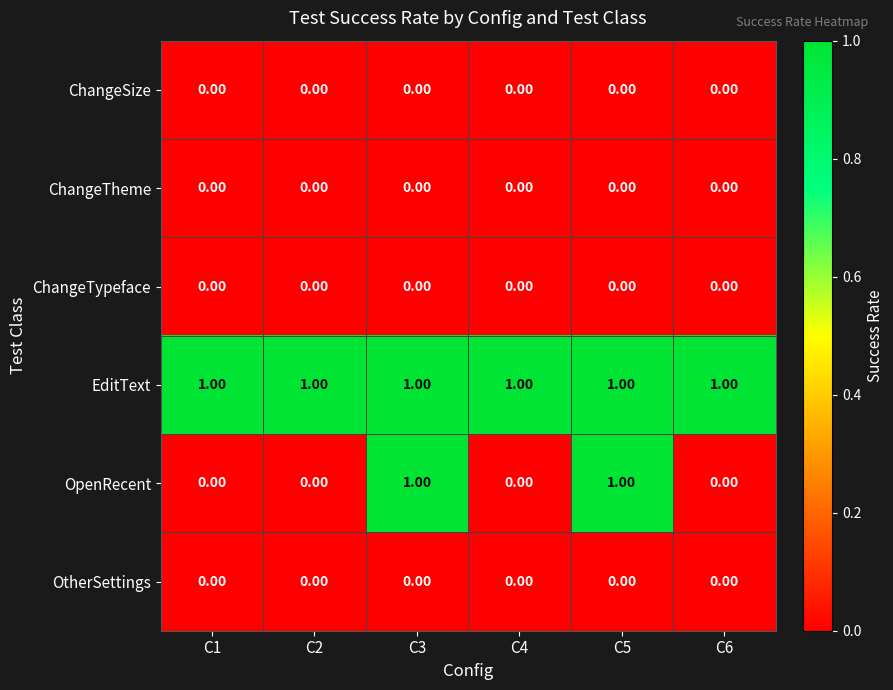

Which series has the widest spread of values?

OpenRecent